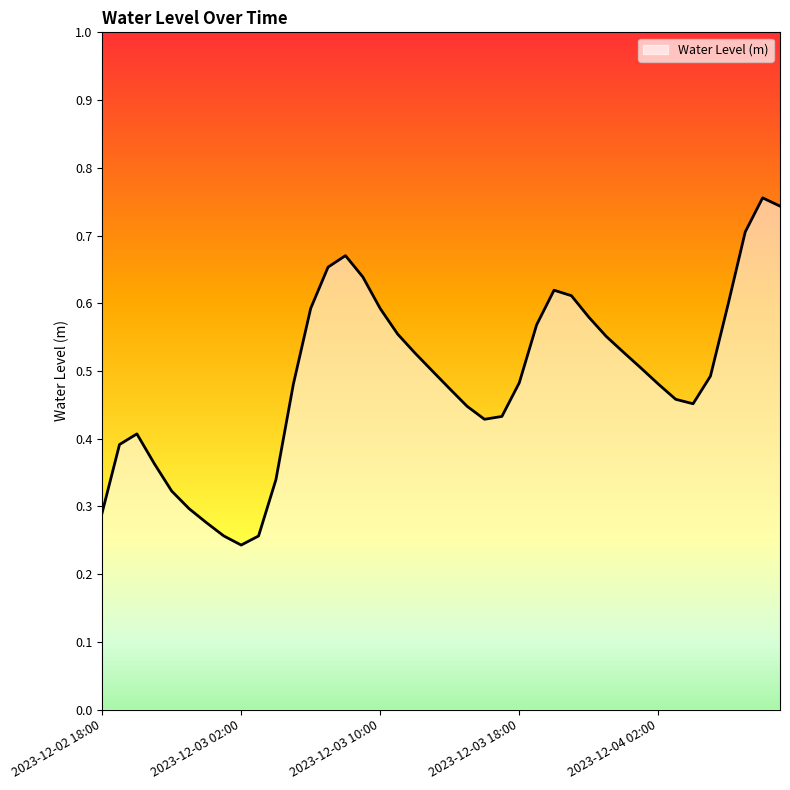

Rank the categories by value from lowest to highest.

2023-12-03 02:00, 2023-12-03 03:00, 2023-12-03 01:00, 2023-12-03 00:00, 2023-12-02 18:00, 2023-12-02 23:00, 2023-12-02 22:00, 2023-12-03 04:00, 2023-12-02 21:00, 2023-12-02 19:00, 2023-12-02 20:00, 2023-12-03 16:00, 2023-12-03 17:00, 2023-12-03 15:00, 2023-12-04 04:00, 2023-12-04 03:00, 2023-12-03 14:00, 2023-12-03 05:00, 2023-12-04 02:00, 2023-12-03 18:00, 2023-12-04 05:00, 2023-12-03 13:00, 2023-12-04 01:00, 2023-12-03 12:00, 2023-12-04 00:00, 2023-12-03 23:00, 2023-12-03 11:00, 2023-12-03 19:00, 2023-12-03 22:00, 2023-12-03 10:00, 2023-12-03 06:00, 2023-12-04 06:00, 2023-12-03 21:00, 2023-12-03 20:00, 2023-12-03 09:00, 2023-12-03 07:00, 2023-12-03 08:00, 2023-12-04 07:00, 2023-12-04 09:00, 2023-12-04 08:00